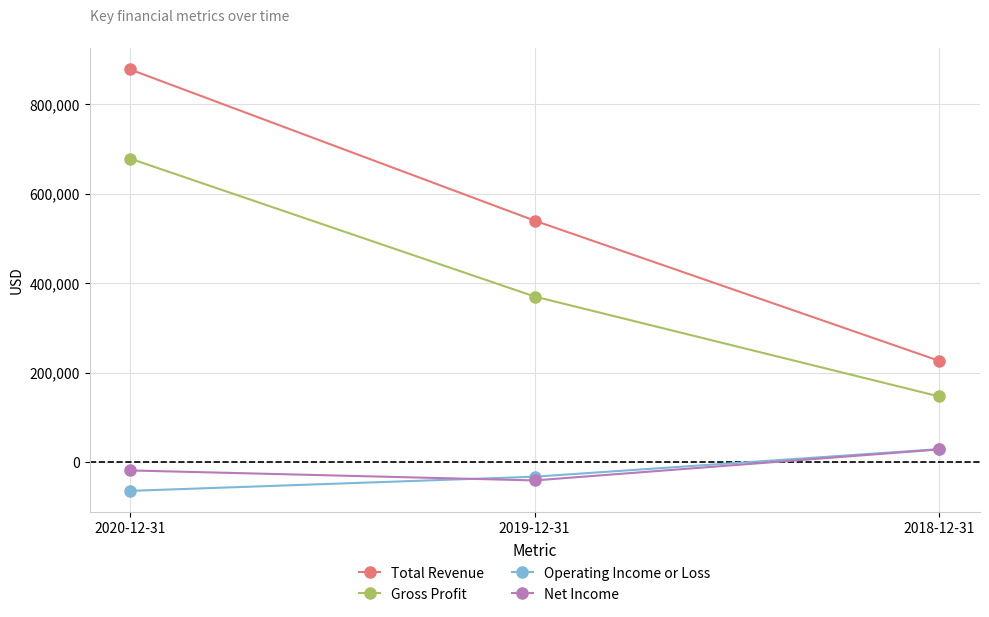

List the labels in order of Operating Income or Loss value, largest first.

2018-12-31, 2019-12-31, 2020-12-31